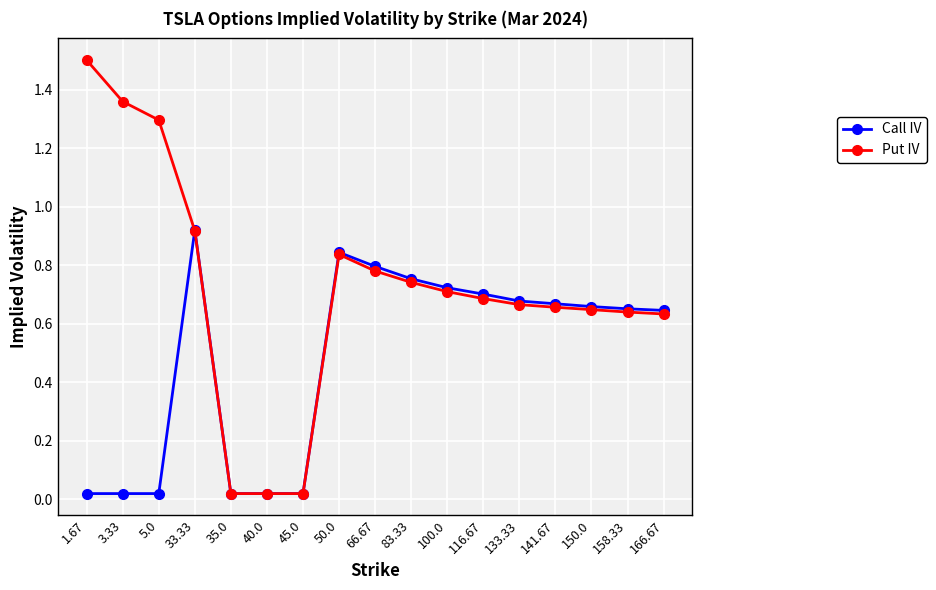

What is the label of the 12th point from the right?

40.0